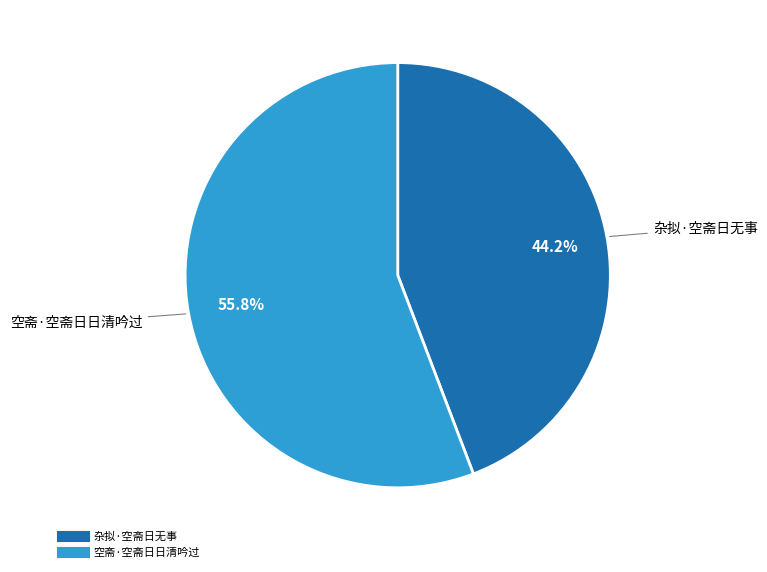

True or false: 杂拟·空斋日无事 accounts for 44% of the total.

True